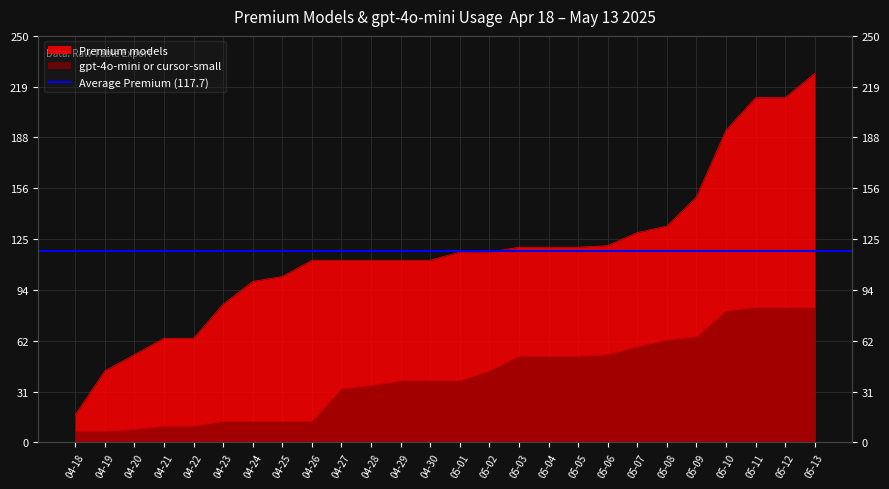

Which series has the widest spread of values?

Premium models